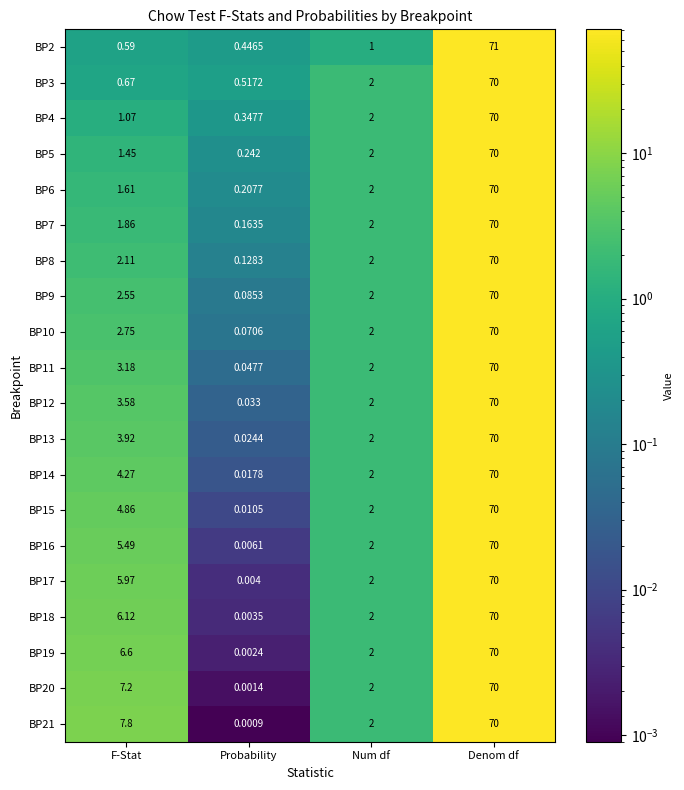

List the labels in order of BP18 value, largest first.

Denom df, F-Stat, Num df, Probability